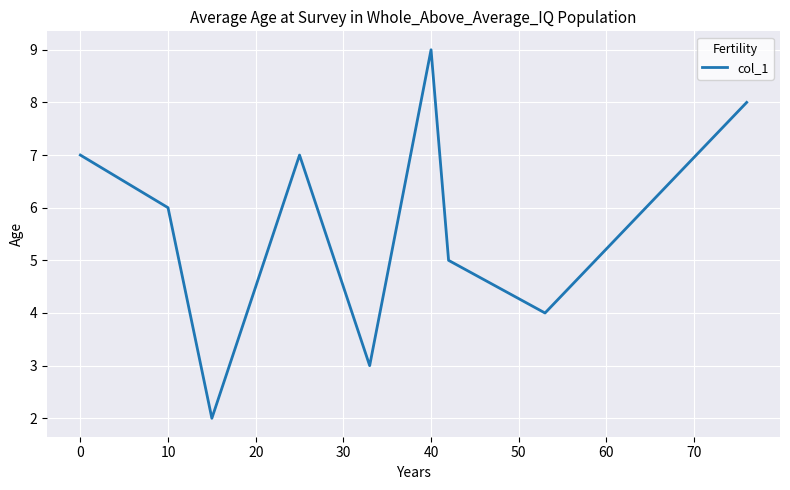

True or false: there are more than 2 points higher than both neighbors.

False